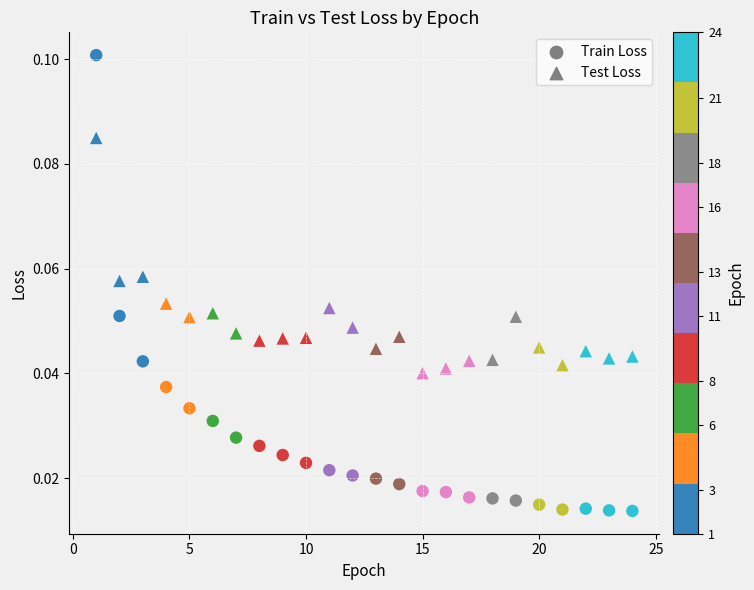

How many data points are displayed?

48